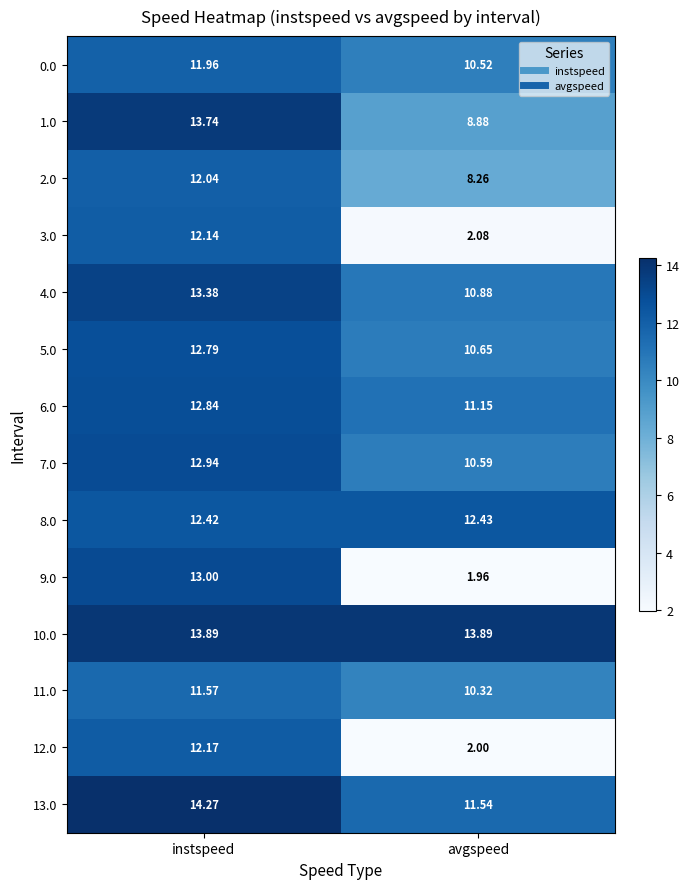

What is the smallest value displayed?

2.0